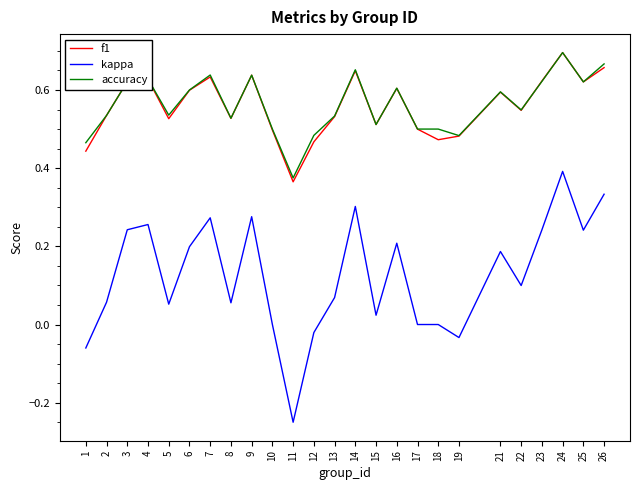

Between 8 and 23, which series saw the biggest shift?

kappa